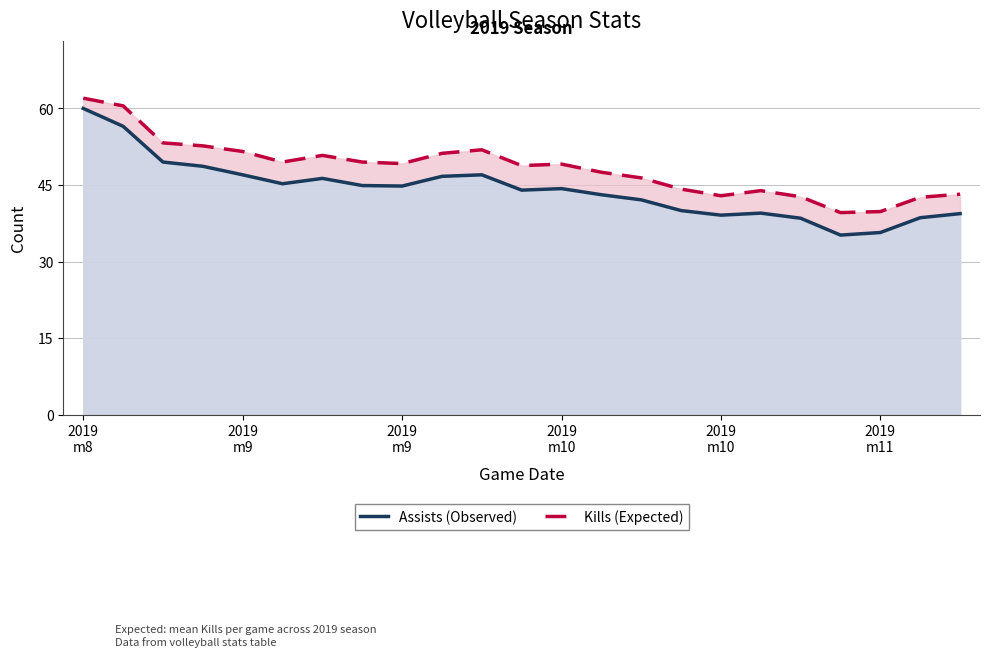

What is the sum of all Assists (Observed) values?

1016.1